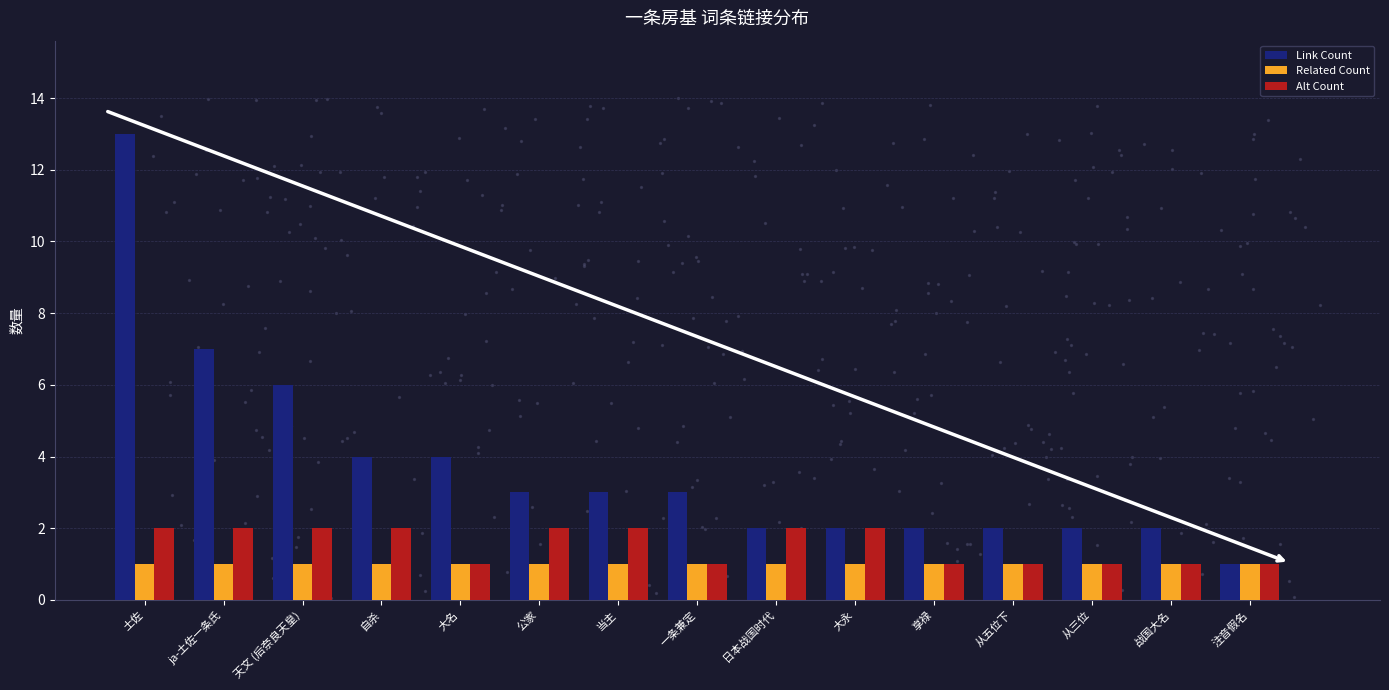

Which series reaches the maximum Y coordinate?

Link Count